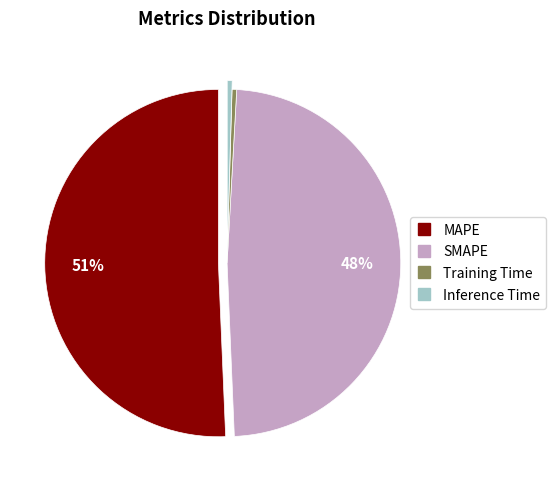

What is the largest slice in the pie chart?

MAPE